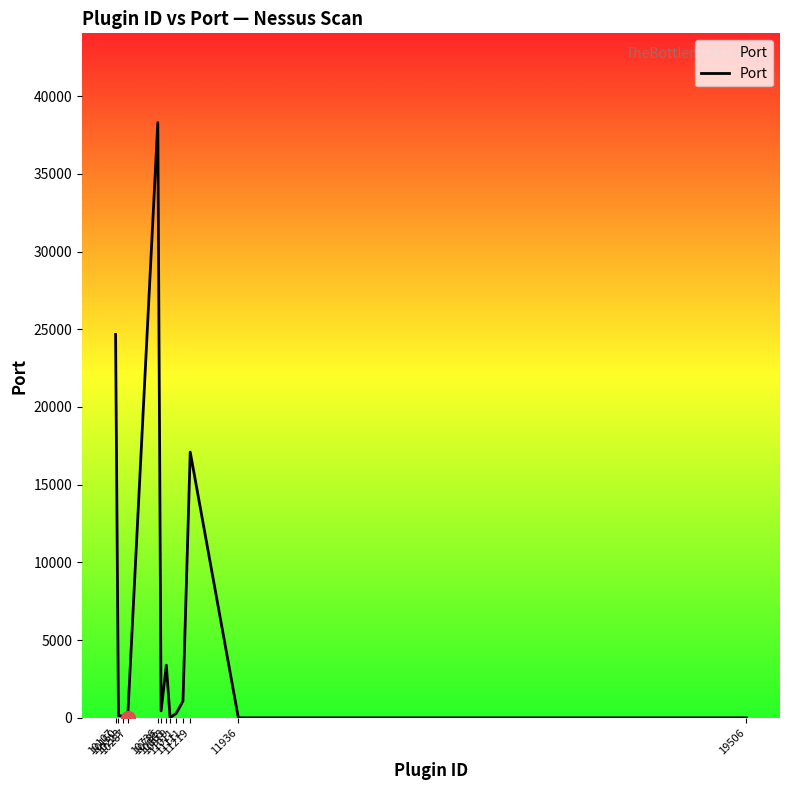

What is the difference between the maximum and minimum values?

38297.2